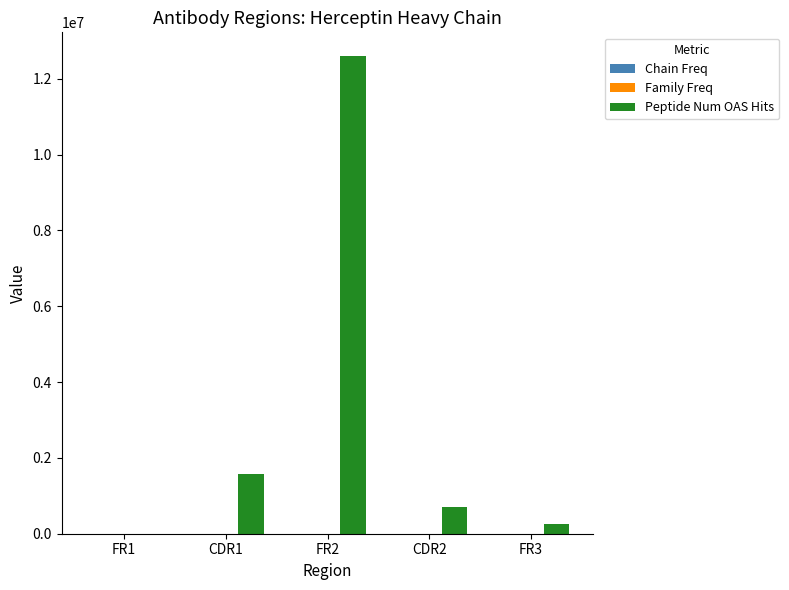

What is the sum of all Peptide Num OAS Hits values?

15123891.0